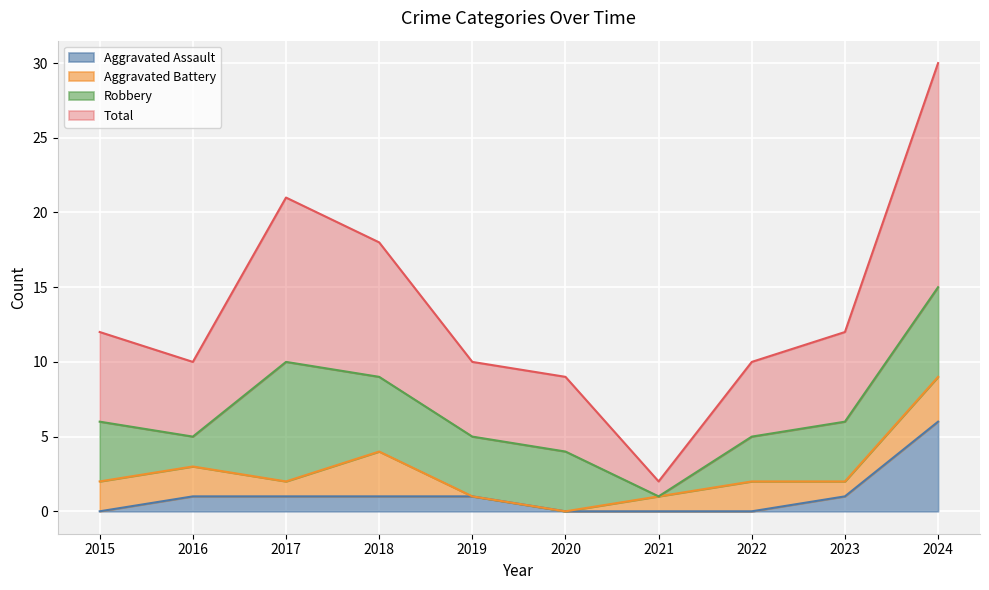

What value does the Aggravated Assault series have at 2024?

6